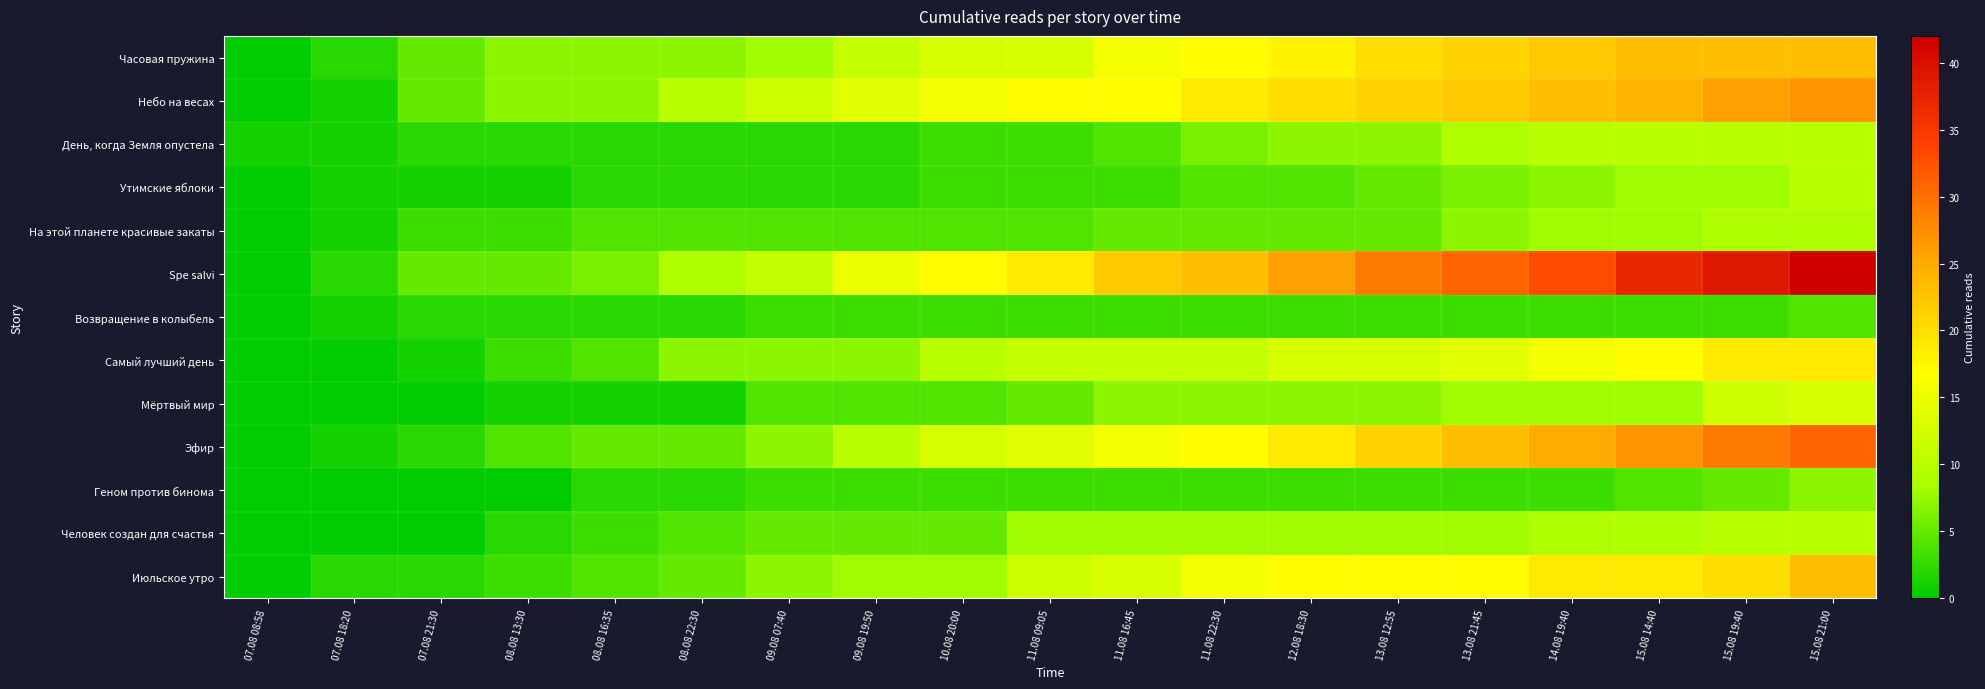

Which series has the largest range (max minus min)?

Spe salvi